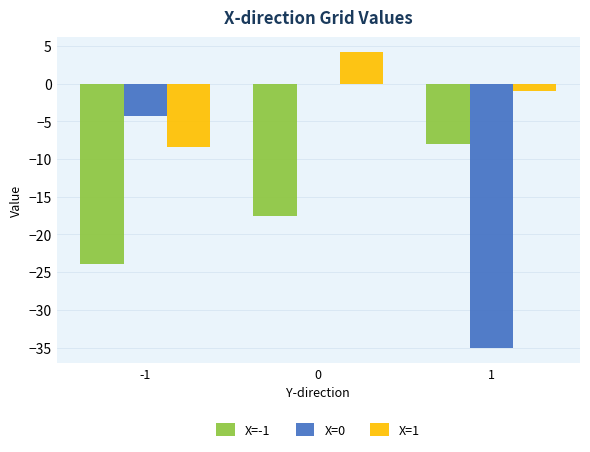

How many values in the X=1 series exceed -1?

1